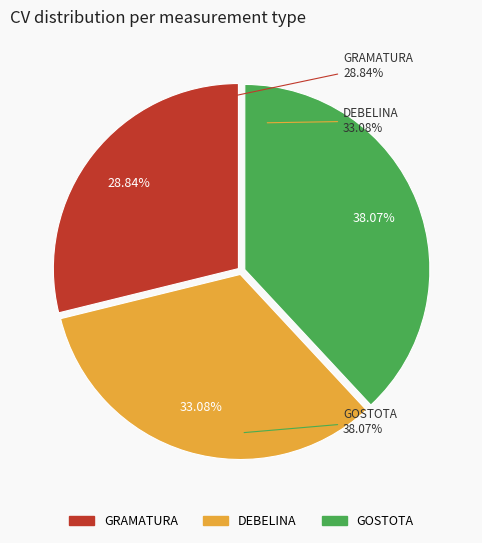

What percentage is the DEBELINA slice, to the nearest percent?

33%